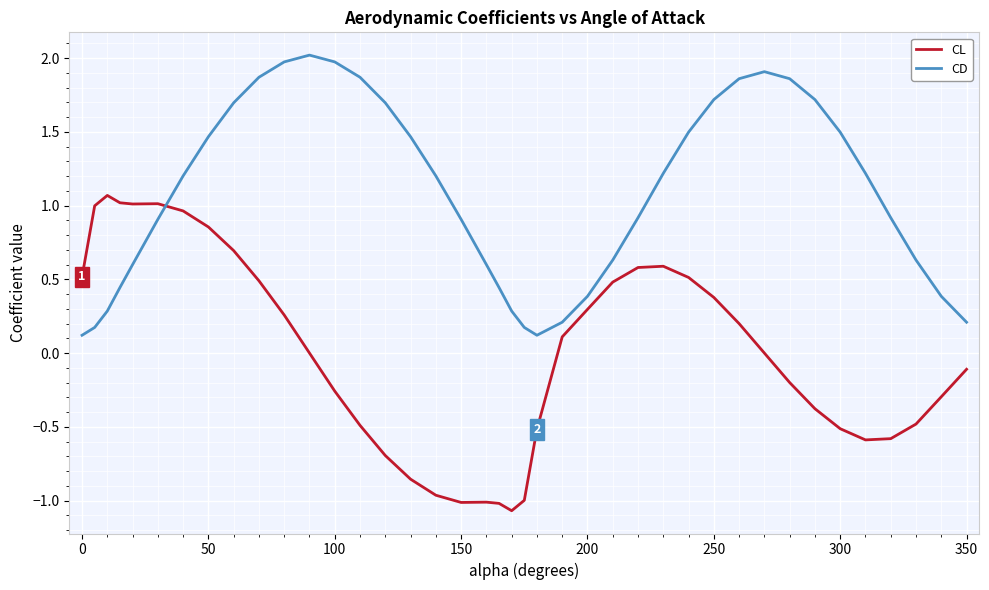

How many intersections are there between CD and CL?

1